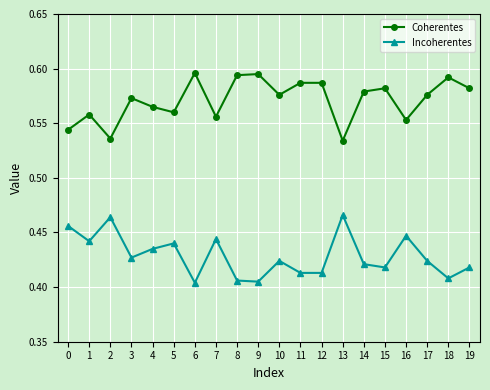

List the series in order of their overall mean, lowest first.

Incoherentes, Coherentes